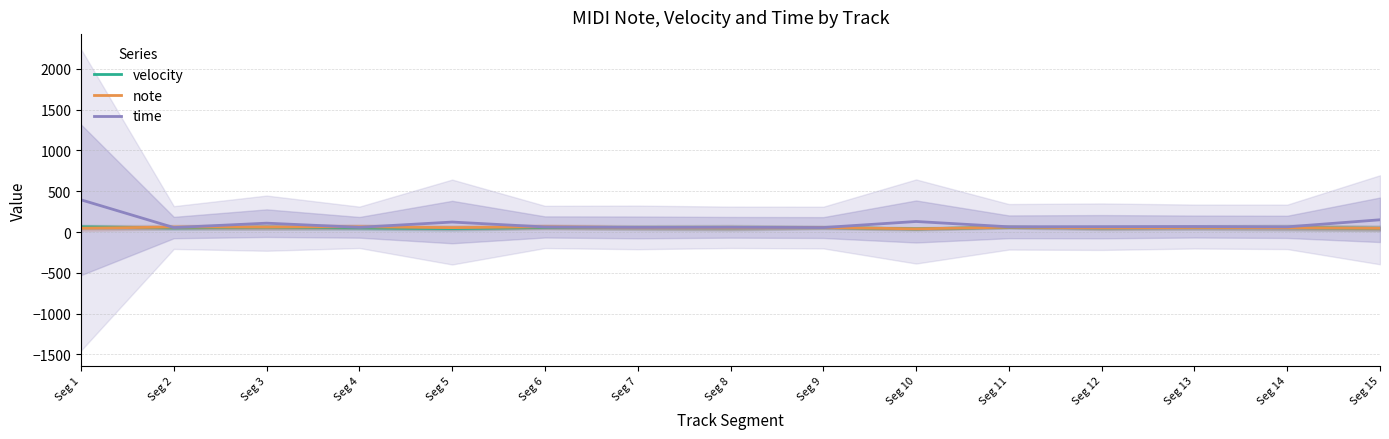

List the labels in order of velocity value, largest first.

Seg 1, Seg 11, Seg 3, Seg 6, Seg 9, Seg 13, Seg 7, Seg 14, Seg 8, Seg 4, Seg 2, Seg 12, Seg 15, Seg 5, Seg 10